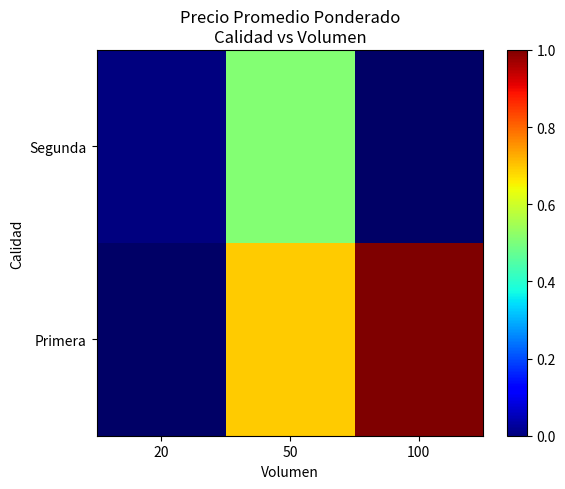

At which category is the sum across all series the highest?

50